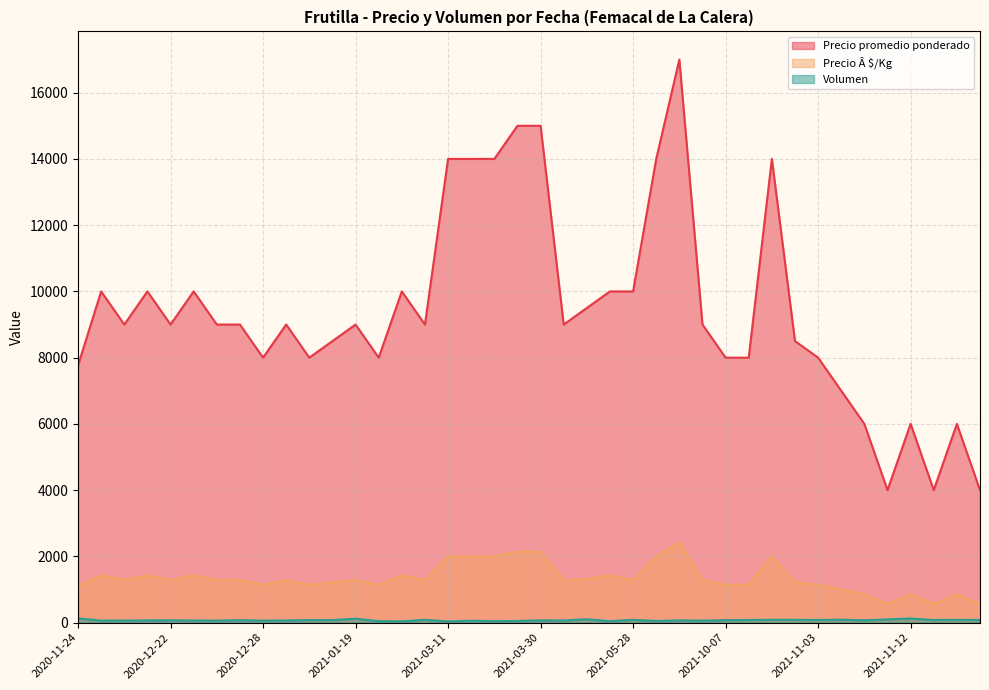

What is the value of the Volumen point at the 23rd from the left?

103